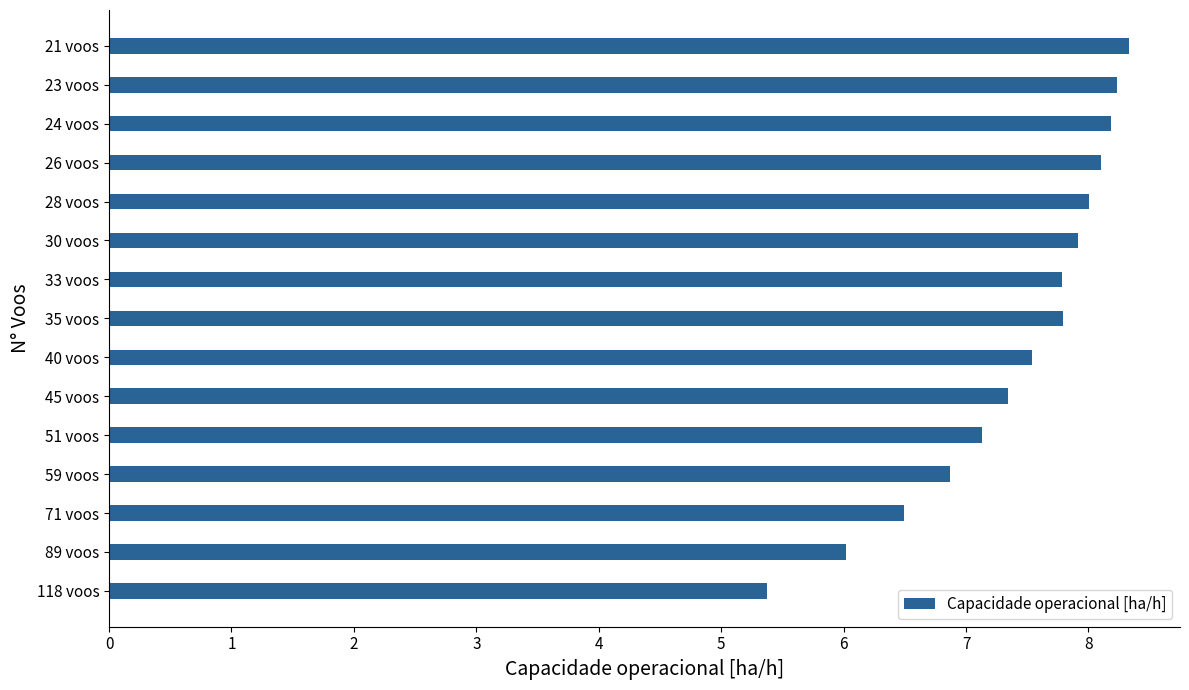

What is the average value?

7.4